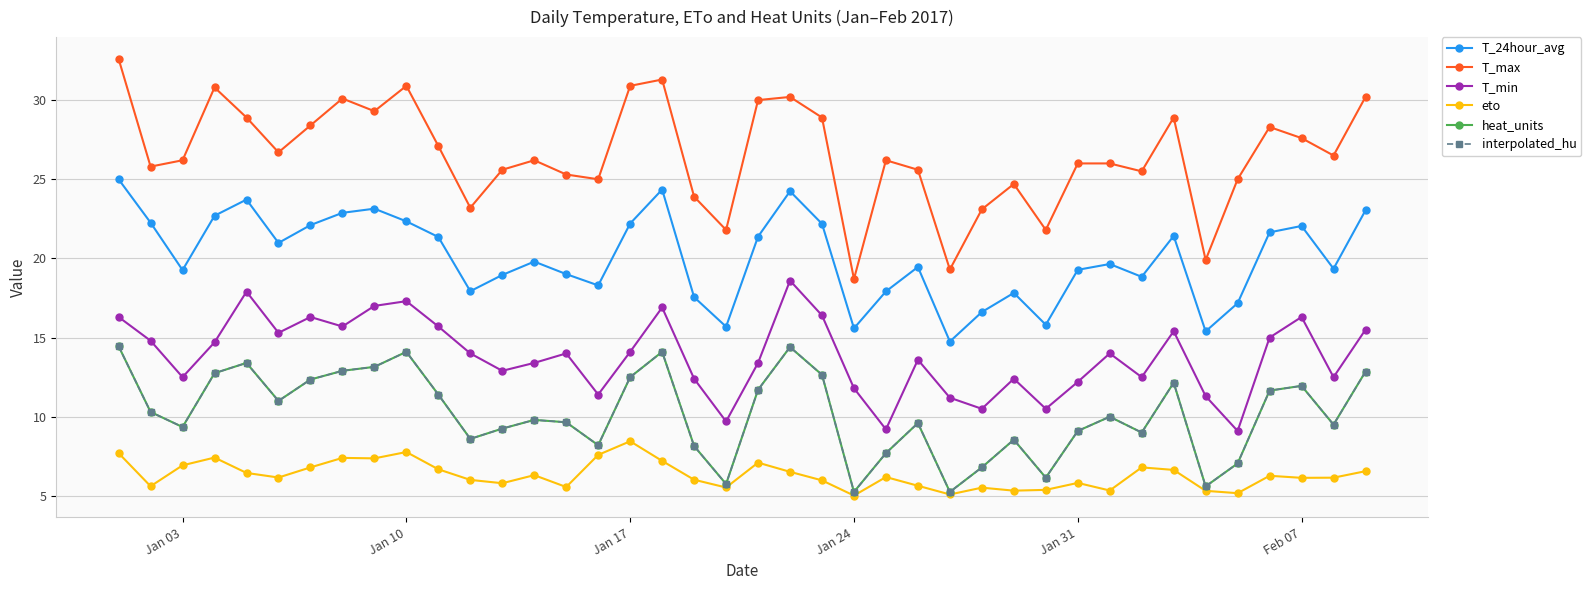

Reading left to right, extract all data points from this chart.

T_24hour_avg: 25.0	22.3	19.3	22.7	23.7	21.0	22.1	22.9	23.1	22.3	21.4	17.9	19.0	19.8	19.0	18.3	22.2	24.4	17.6	15.7	21.4	24.2	22.2	15.6	17.9	19.5	14.8	16.6	17.8	15.8	19.3	19.6	18.8	21.4	15.4	17.2	21.6	22.1	19.4	23.0
T_max: 32.6	25.8	26.2	30.8	28.9	26.7	28.4	30.1	29.3	30.9	27.1	23.2	25.6	26.2	25.3	25.0	30.9	31.3	23.9	21.8	30.0	30.2	28.9	18.7	26.2	25.6	19.3	23.1	24.7	21.8	26.0	26.0	25.5	28.9	19.9	25.0	28.3	27.6	26.5	30.2
T_min: 16.3	14.8	12.5	14.7	17.9	15.3	16.3	15.7	17.0	17.3	15.7	14.0	12.9	13.4	14.0	11.4	14.1	16.9	12.4	9.7	13.4	18.6	16.4	11.8	9.2	13.6	11.2	10.5	12.4	10.5	12.2	14.0	12.5	15.4	11.3	9.1	15.0	16.3	12.5	15.5
eto: 7.7	5.6	6.9	7.4	6.5	6.2	6.8	7.4	7.4	7.8	6.7	6.0	5.8	6.3	5.6	7.6	8.4	7.2	6.0	5.5	7.1	6.5	6.0	5.0	6.2	5.6	5.1	5.5	5.3	5.4	5.8	5.3	6.8	6.6	5.3	5.2	6.3	6.1	6.2	6.6
heat_units: 14.4	10.3	9.3	12.8	13.4	11.0	12.3	12.9	13.2	14.1	11.4	8.6	9.2	9.8	9.7	8.2	12.5	14.1	8.2	5.8	11.7	14.4	12.7	5.2	7.7	9.6	5.2	6.8	8.6	6.2	9.1	10.0	9.0	12.2	5.6	7.0	11.7	11.9	9.5	12.8
interpolated_hu: 14.4	10.3	9.3	12.8	13.4	11.0	12.3	12.9	13.2	14.1	11.4	8.6	9.2	9.8	9.7	8.2	12.5	14.1	8.2	5.8	11.7	14.4	12.7	5.2	7.7	9.6	5.2	6.8	8.6	6.2	9.1	10.0	9.0	12.2	5.6	7.0	11.7	11.9	9.5	12.8